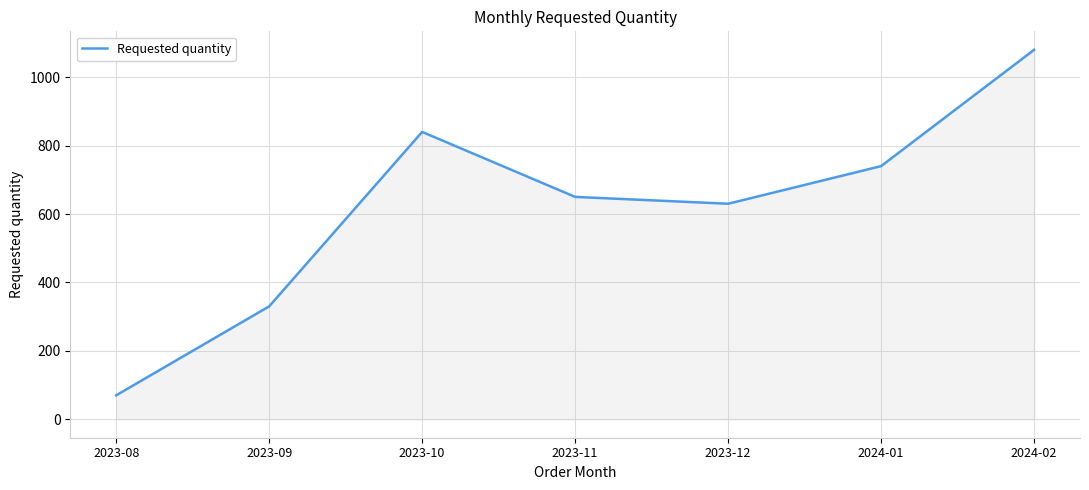

Which label corresponds to the largest value in the chart?

2024-02